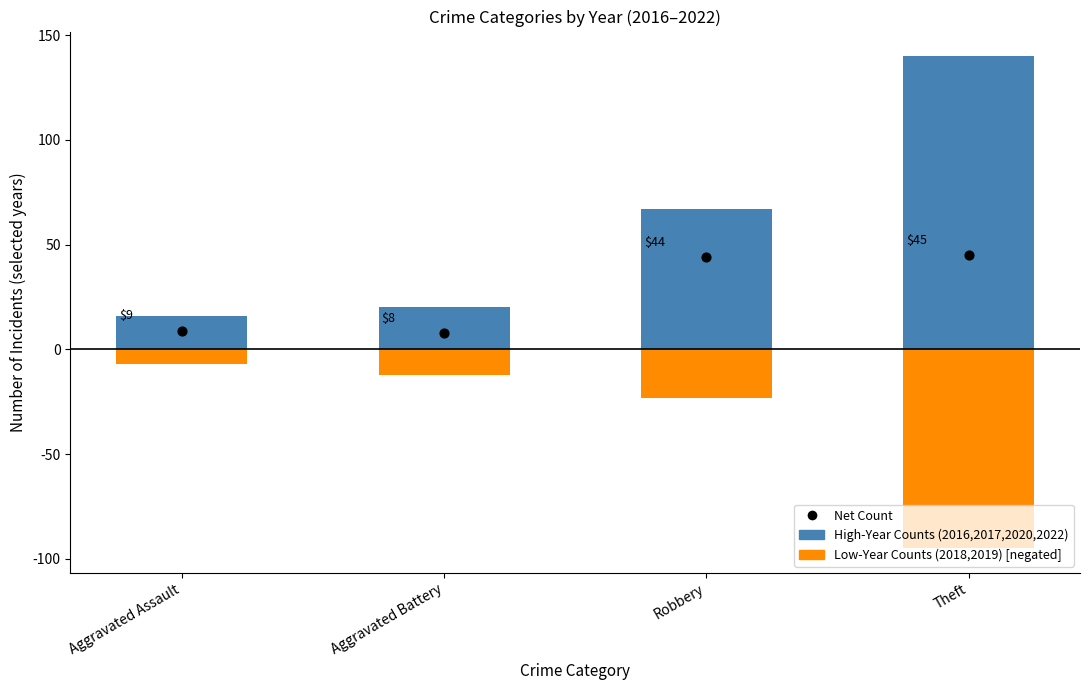

At how many categories does at least one series exceed 108?

1